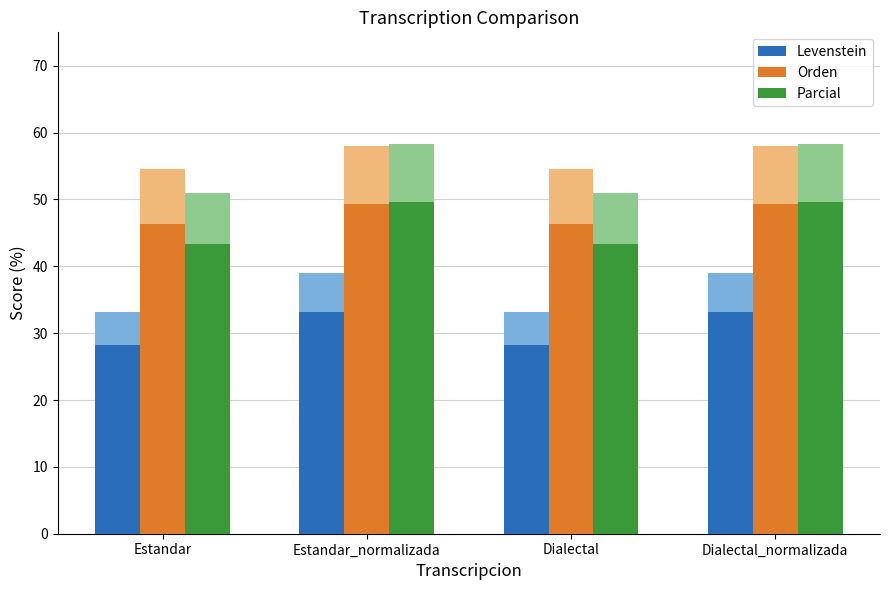

How many bars are there in total?

12